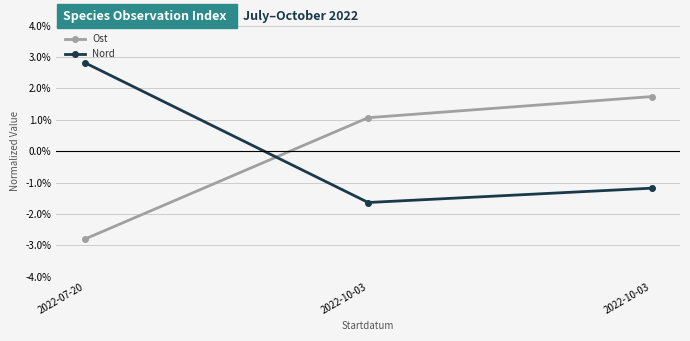

Is the value of Ost at 2022-10-03 greater than the value of Nord at 2022-10-03?

Yes